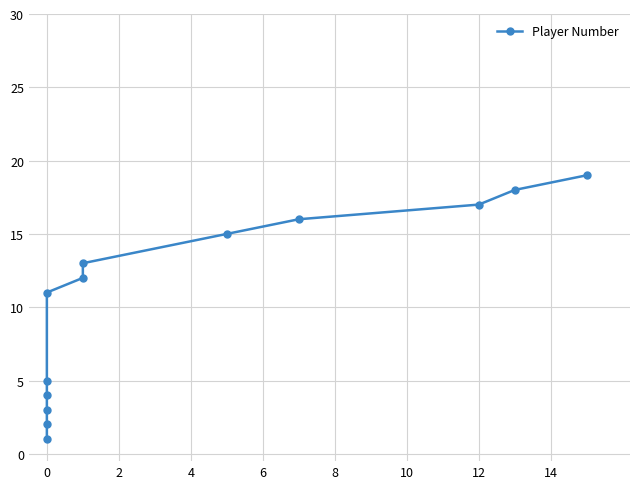

Does the chart display data point markers on the line(s)?

Yes